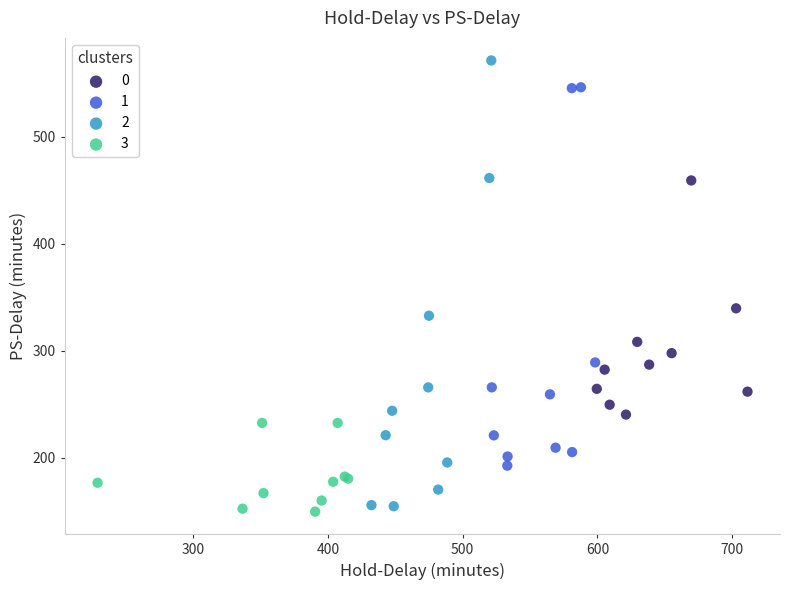

Which series reaches the maximum Y coordinate?

2